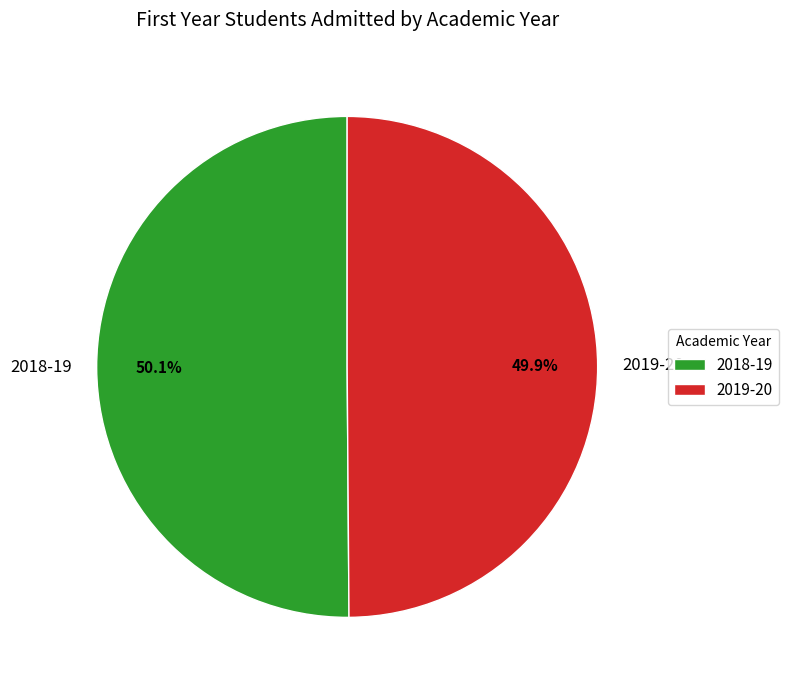

Is the sum of 2018-19 and 2019-20 greater than half?

Yes